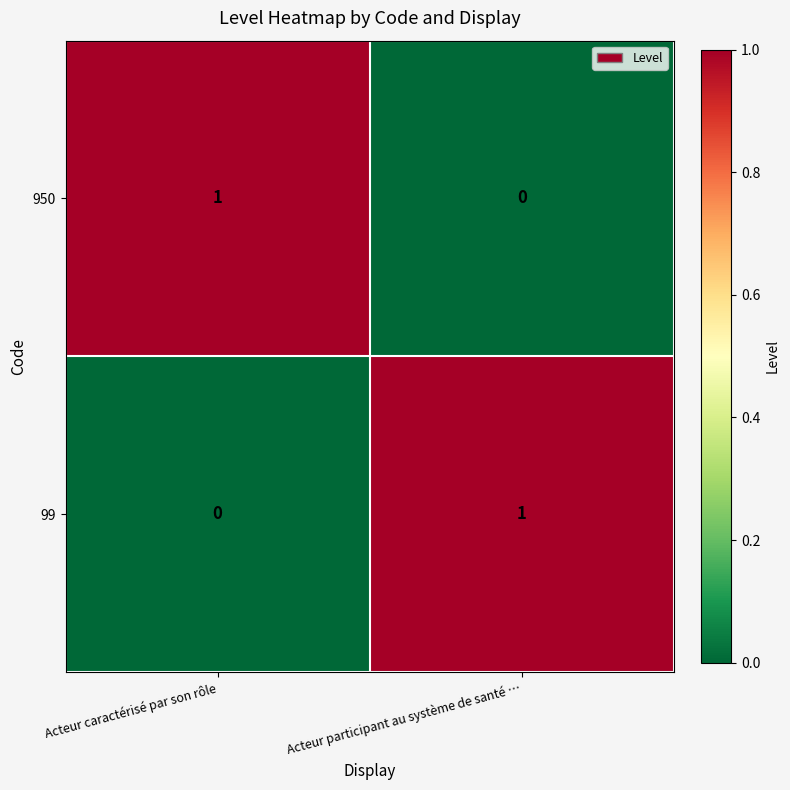

Reading right to left, transcribe all the data shown in this chart.

950: Acteur participant au système de santé …=0	Acteur caractérisé par son rôle=1
99: Acteur participant au système de santé …=1	Acteur caractérisé par son rôle=0